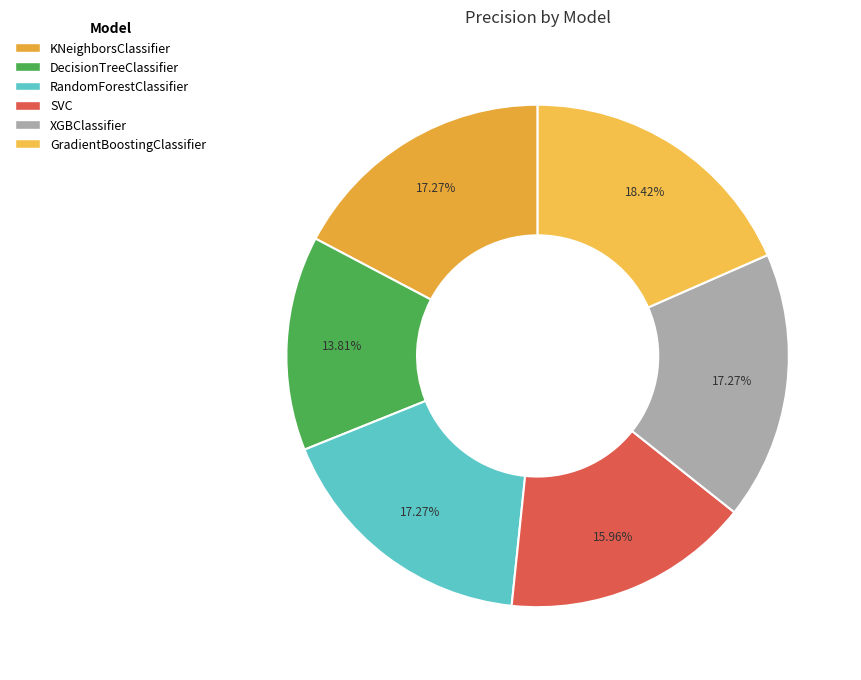

Which slice is the smallest?

DecisionTreeClassifier